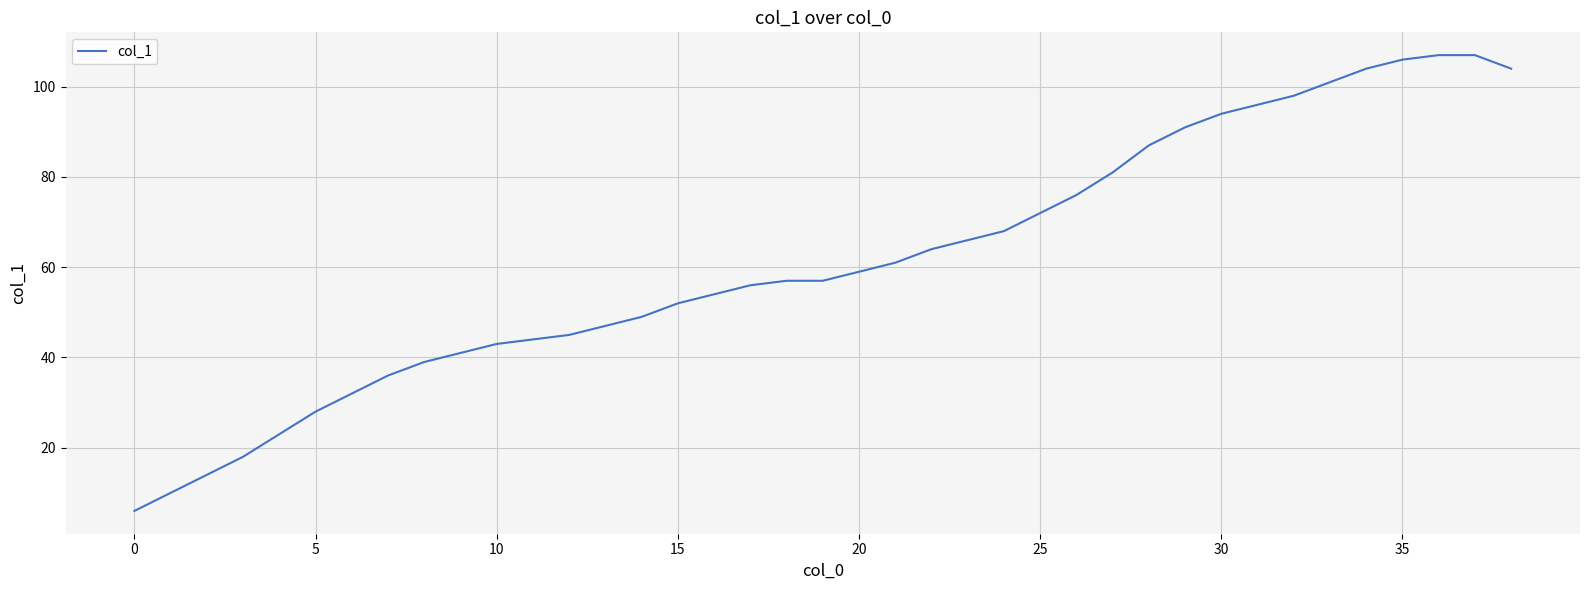

What is the greatest value displayed?

107